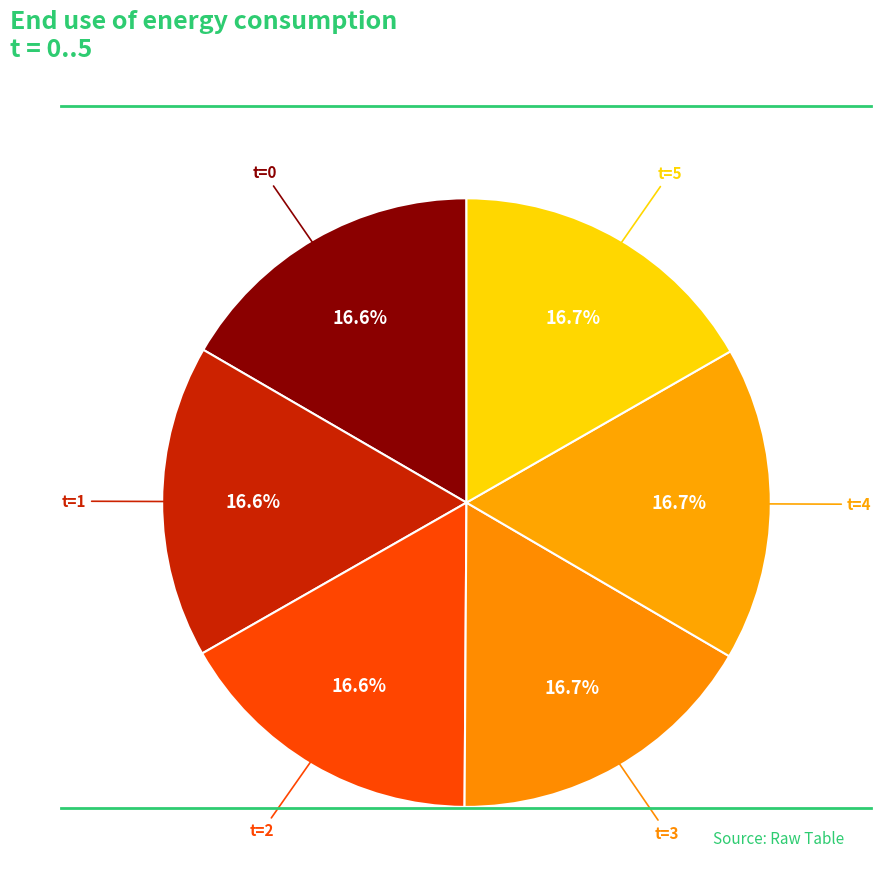

How many segments does this pie chart have?

6